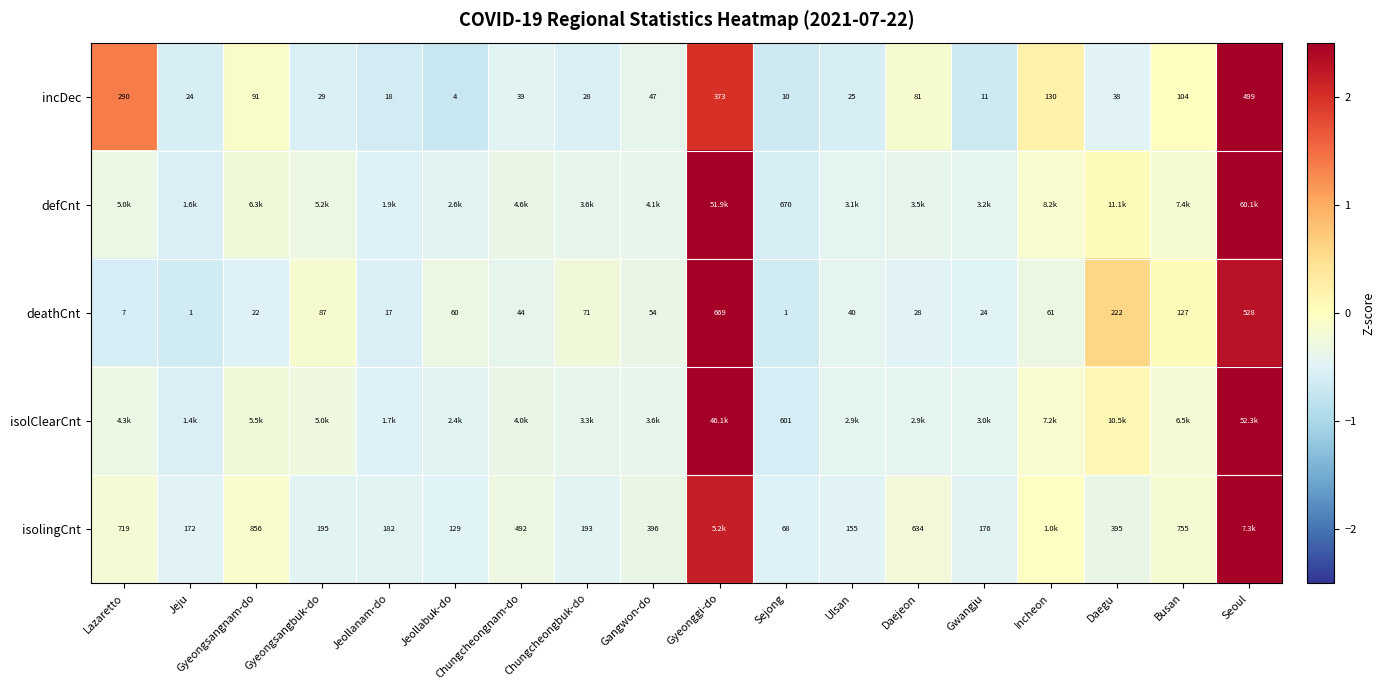

At which label is deathCnt closest to 335?

Daegu